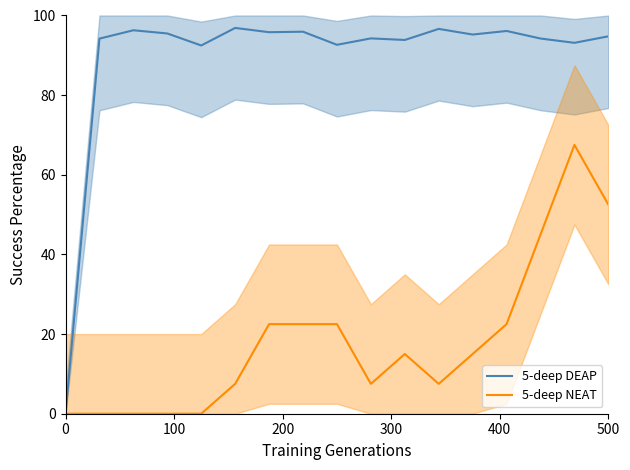

List the series in order of their overall mean, lowest first.

5-deep NEAT, 5-deep DEAP